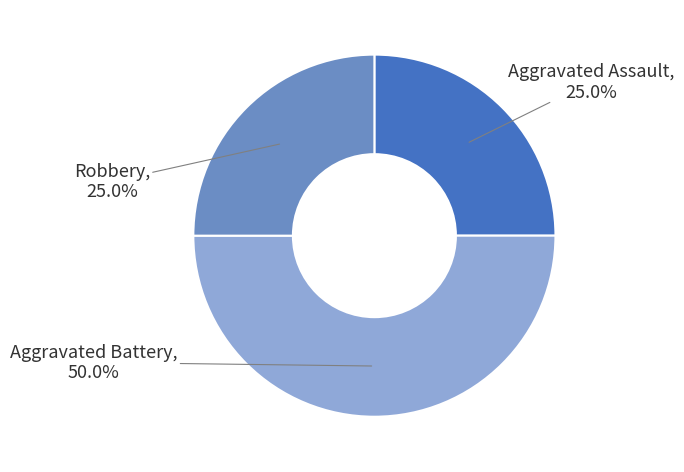

To the nearest percent, what is the difference between the Aggravated Battery and Robbery slice percentages?

25%